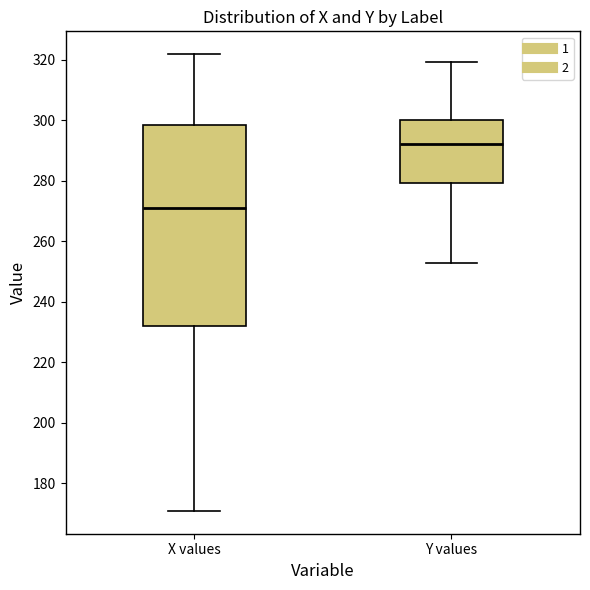

Which box has the highest median line?

Y values